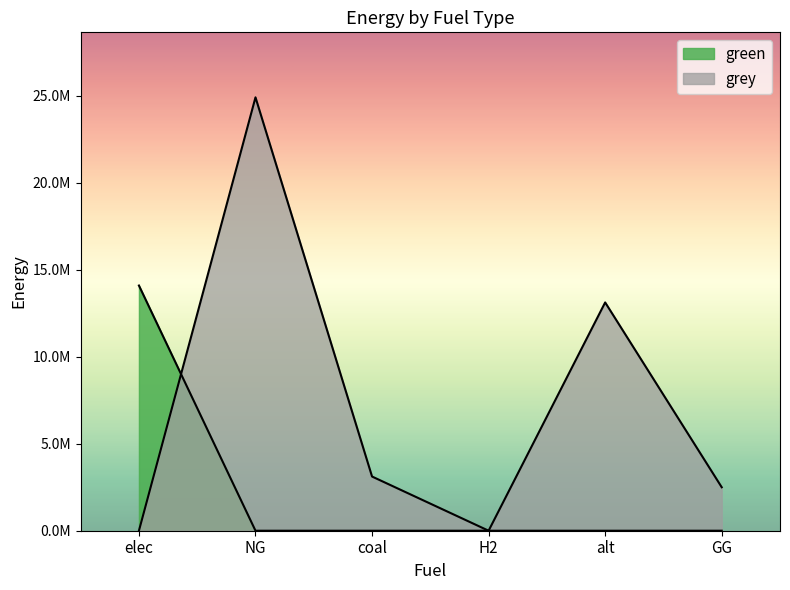

Rank the categories by green value from highest to lowest.

elec, NG, coal, H2, alt, GG